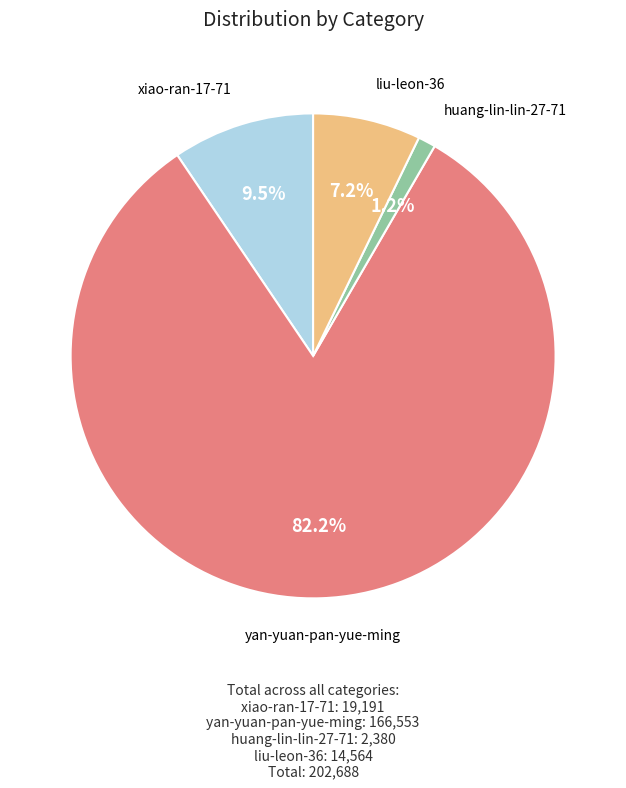

Between liu-leon-36 and yan-yuan-pan-yue-ming, which is larger?

yan-yuan-pan-yue-ming